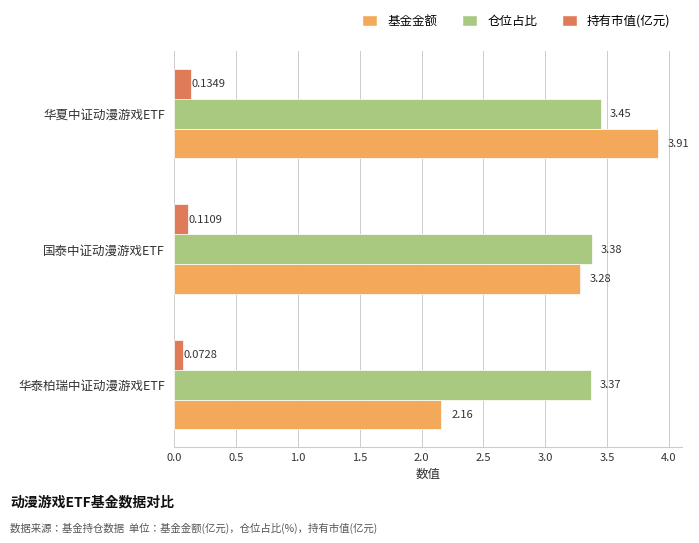

What is the total value across all series at 国泰中证动漫游戏ETF?

6.8